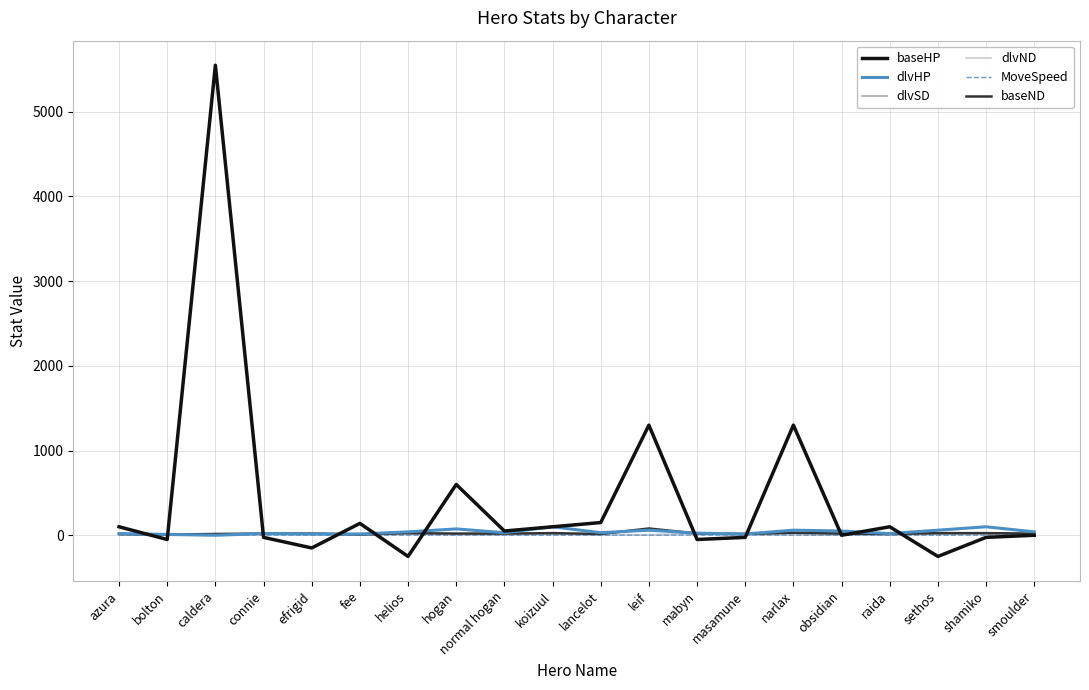

How many positive values does the dlvSD series have?

19